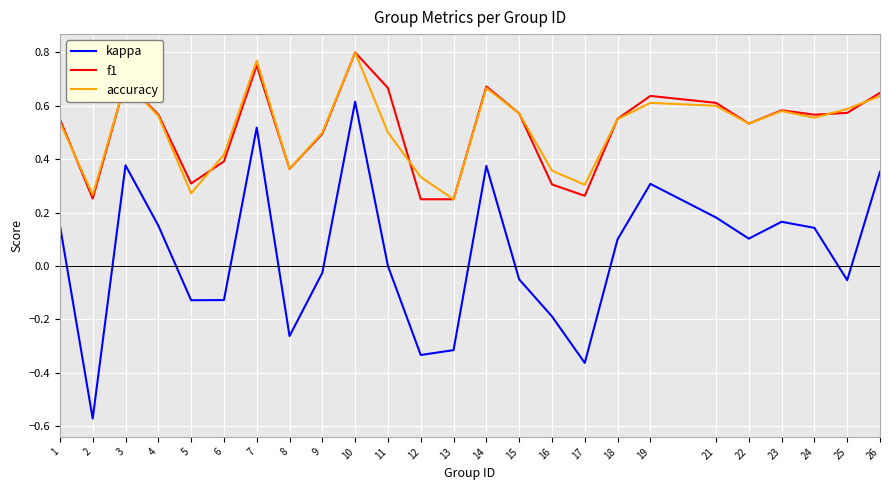

Is the value of kappa at 22 greater than the value of f1 at 12?

No